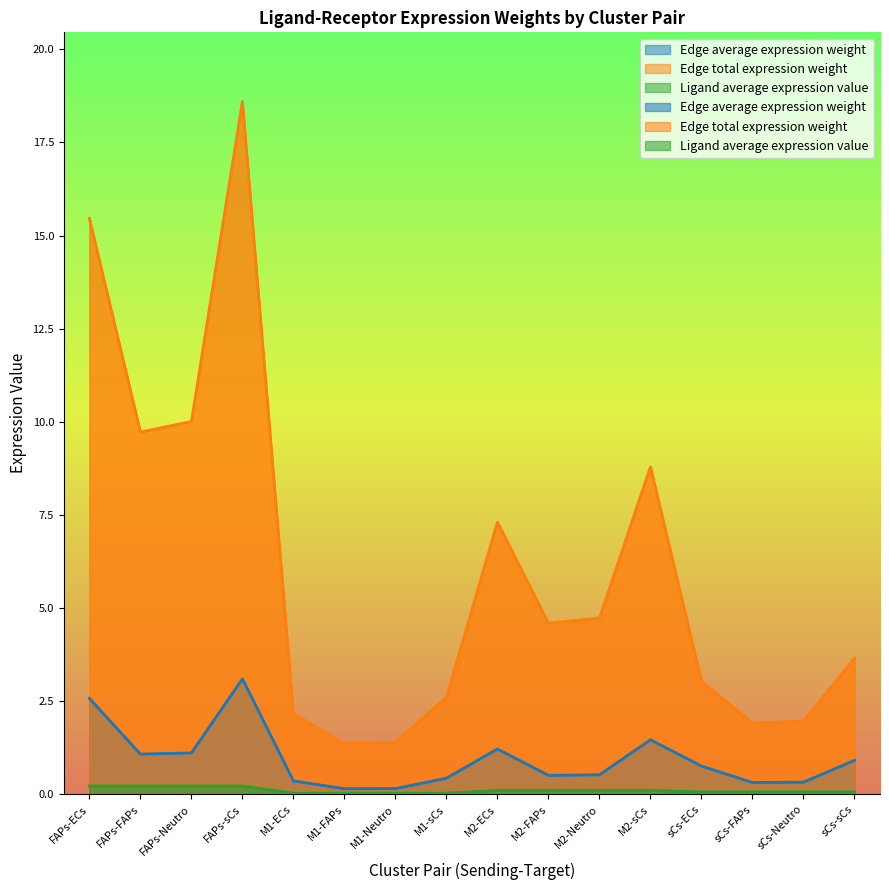

Rank the series at M2-sCs from highest to lowest value.

Edge total expression weight, Edge average expression weight, Ligand average expression value